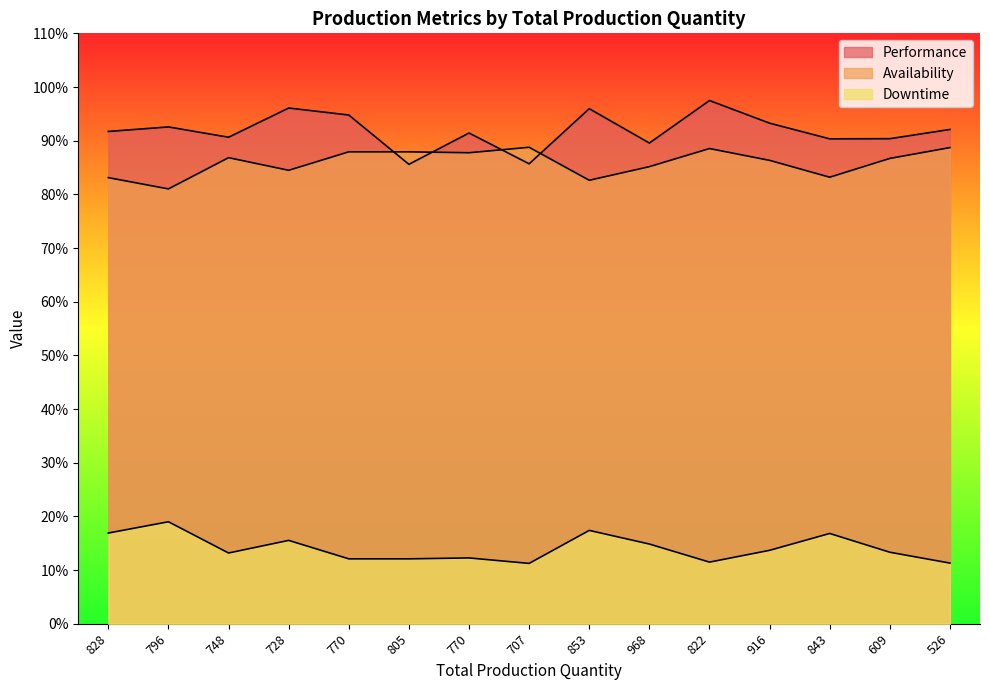

What are all the series names shown in the legend?

Performance, Availability, Downtime